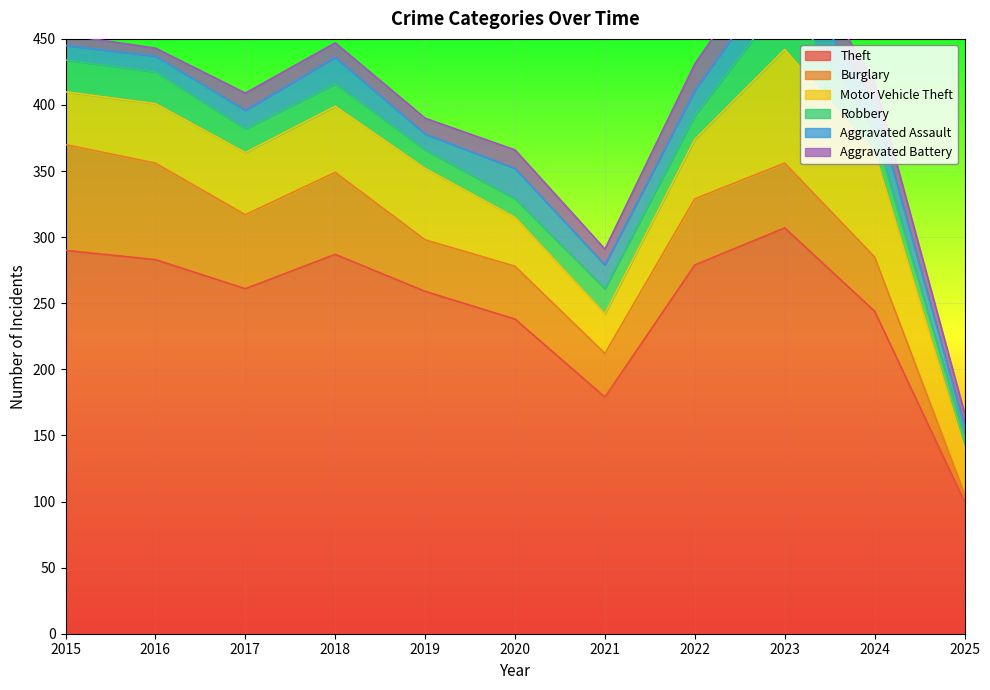

How many data points in Motor Vehicle Theft are less than 45?

4